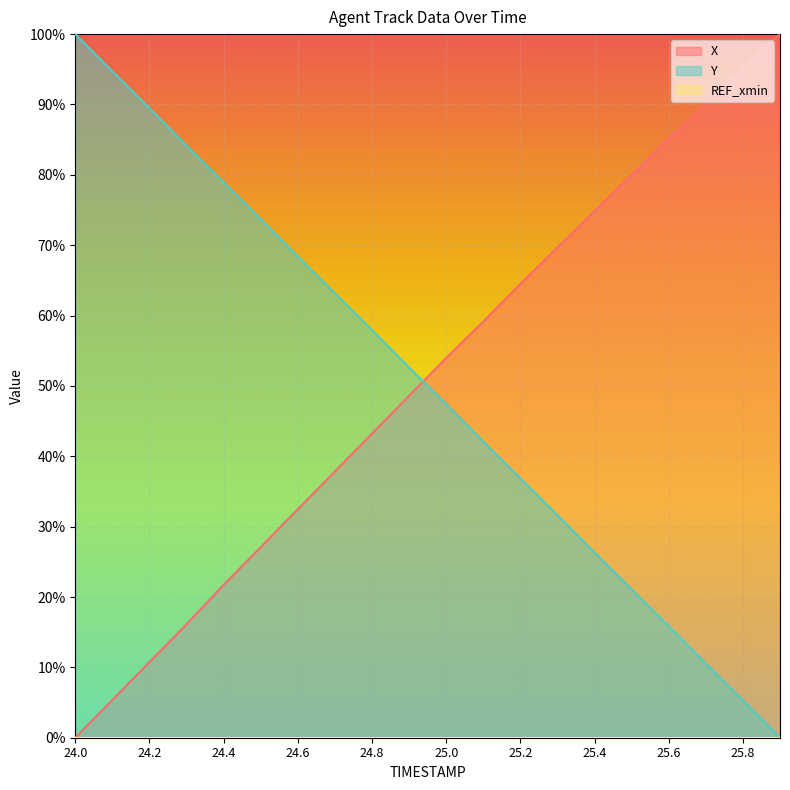

List the series in order of their peak value, highest first.

X, Y